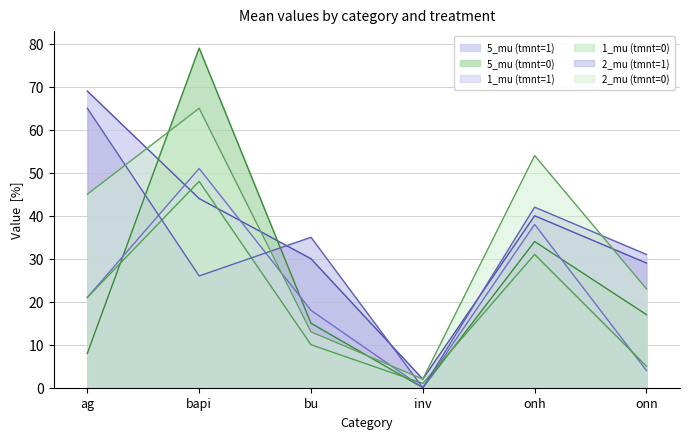

Which series has the widest spread of values?

5_mu (tmnt=0)